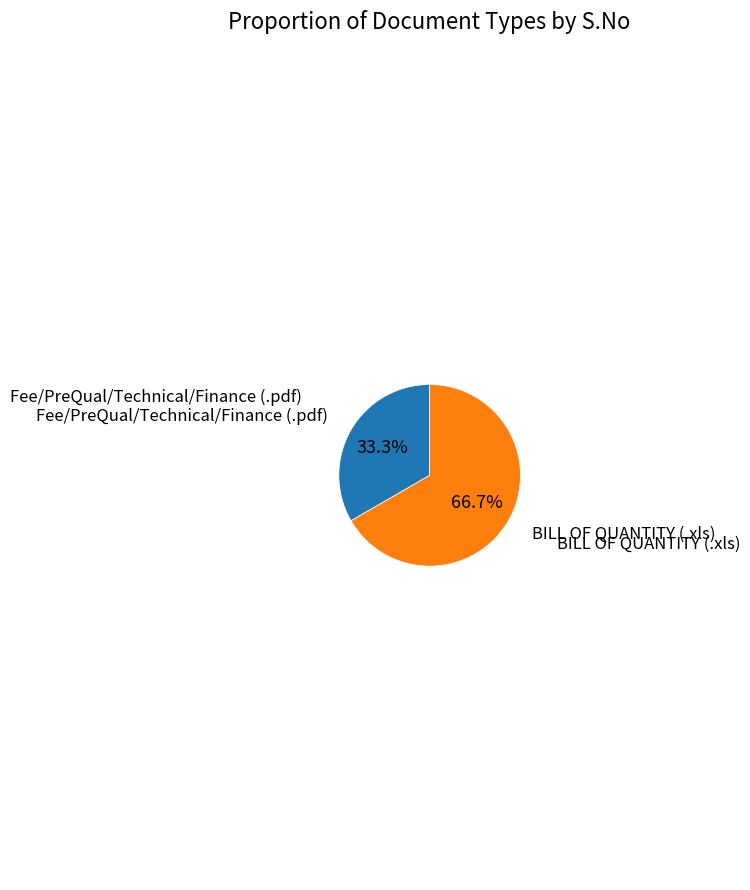

Is there any slice that represents more than half of the pie?

Yes